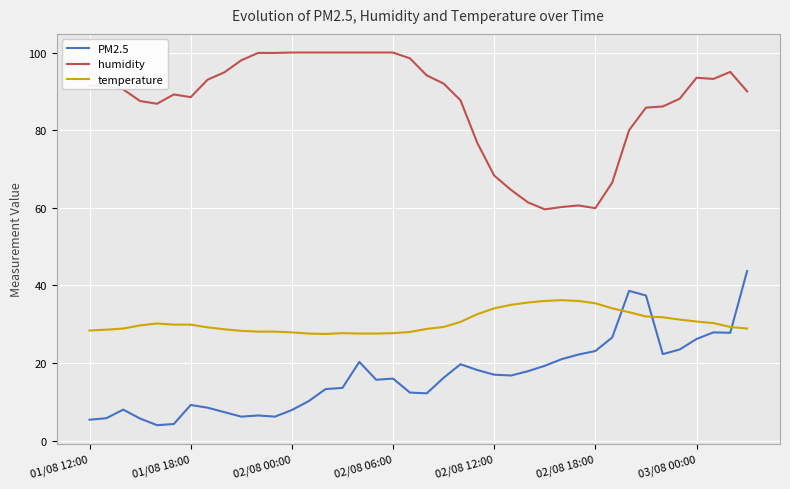

Rank the series by their average value, from lowest to highest.

PM2.5, temperature, humidity